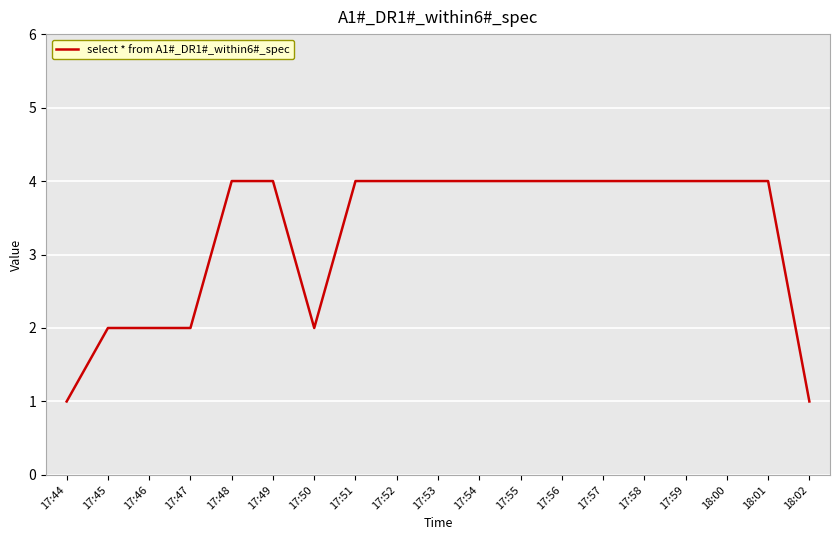

The value at 17:57 is 2. True or false?

False